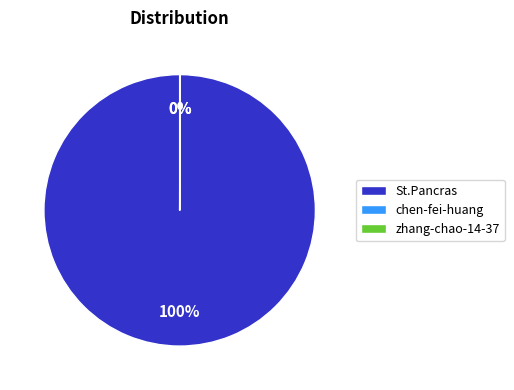

Does St.Pancras represent more than half of the total?

Yes